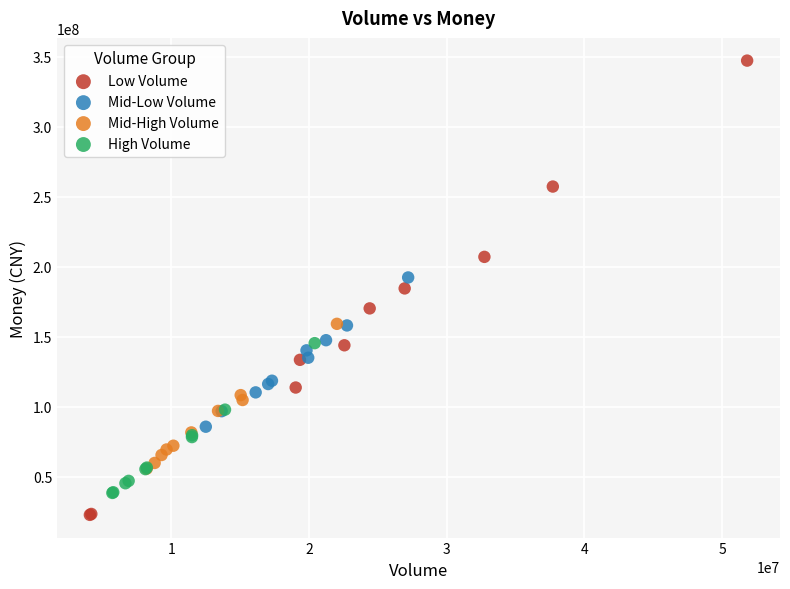

Which series reaches the minimum Y coordinate?

Low Volume